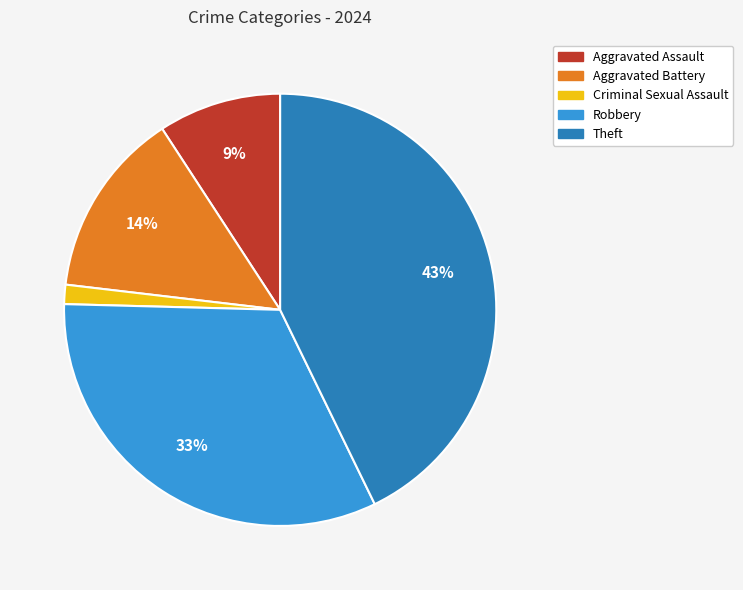

How many segments does this pie chart have?

5